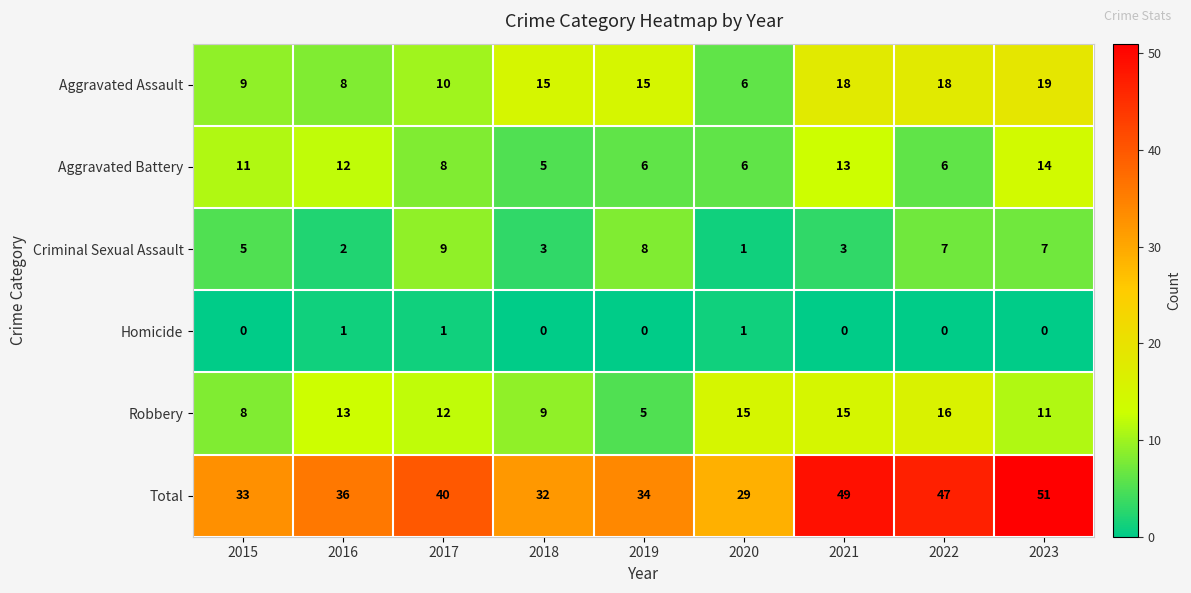

What is the total value across all series at 2019?

68